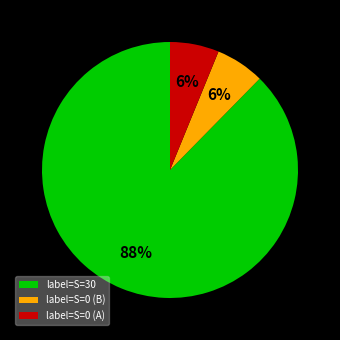

To the nearest percent, what percentage of the pie is label=S=30?

88%